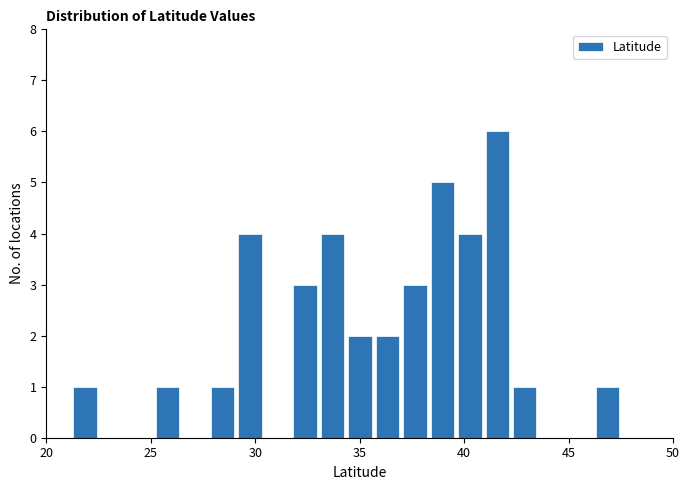

Around what value on the x-axis is the tallest bar? Give the approximate position of its centre, as read against the axis.

41.5